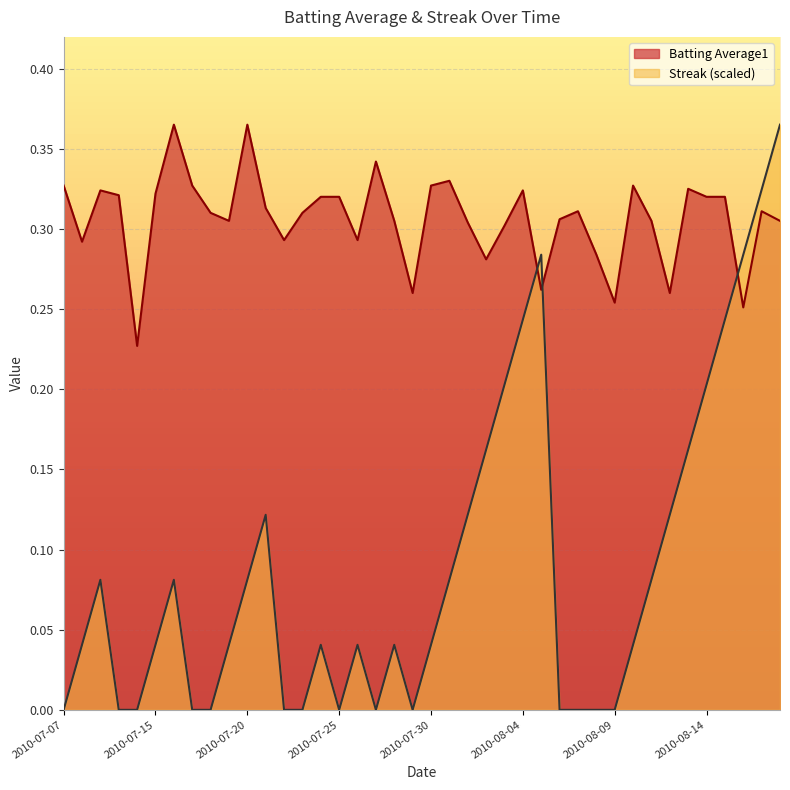

List the labels in order of Streak value, largest first.

2010-08-18, 2010-08-17, 2010-08-05, 2010-08-16, 2010-08-04, 2010-08-15, 2010-08-03, 2010-08-14, 2010-08-02, 2010-08-13, 2010-07-21, 2010-08-01, 2010-08-12, 2010-07-09, 2010-07-16, 2010-07-20, 2010-07-31, 2010-08-11, 2010-07-08, 2010-07-15, 2010-07-19, 2010-07-24, 2010-07-26, 2010-07-28, 2010-07-30, 2010-08-10, 2010-07-07, 2010-07-10, 2010-07-11, 2010-07-17, 2010-07-18, 2010-07-22, 2010-07-23, 2010-07-25, 2010-07-27, 2010-07-29, 2010-08-06, 2010-08-07, 2010-08-08, 2010-08-09